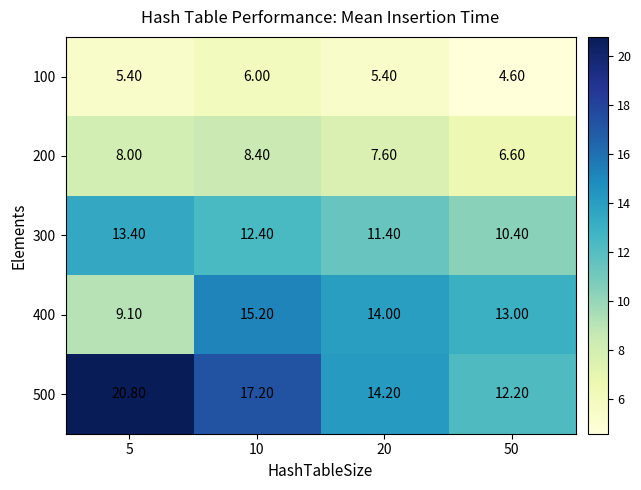

What is the difference between the highest and lowest values at 10?

11.2